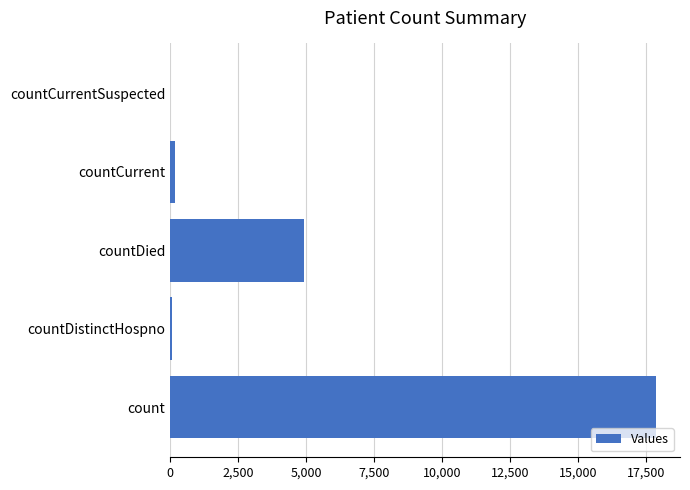

Which has a higher value, countDied or countCurrentSuspected?

countDied